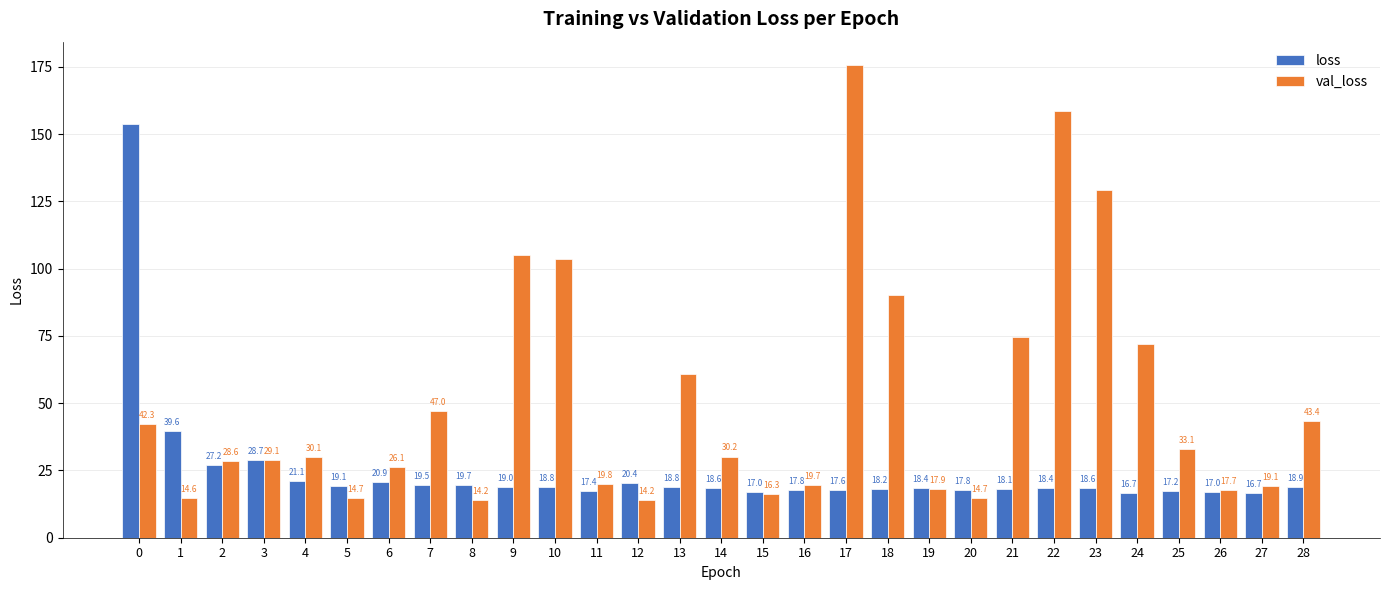

What is the difference between the loss values at 27 and 23?

1.9